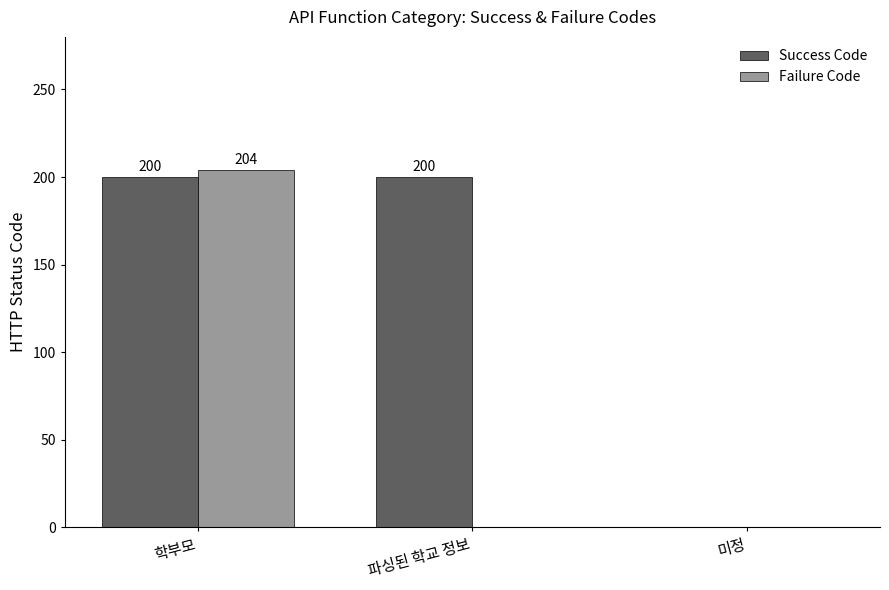

How many Success Code values are between 0 and 200?

3